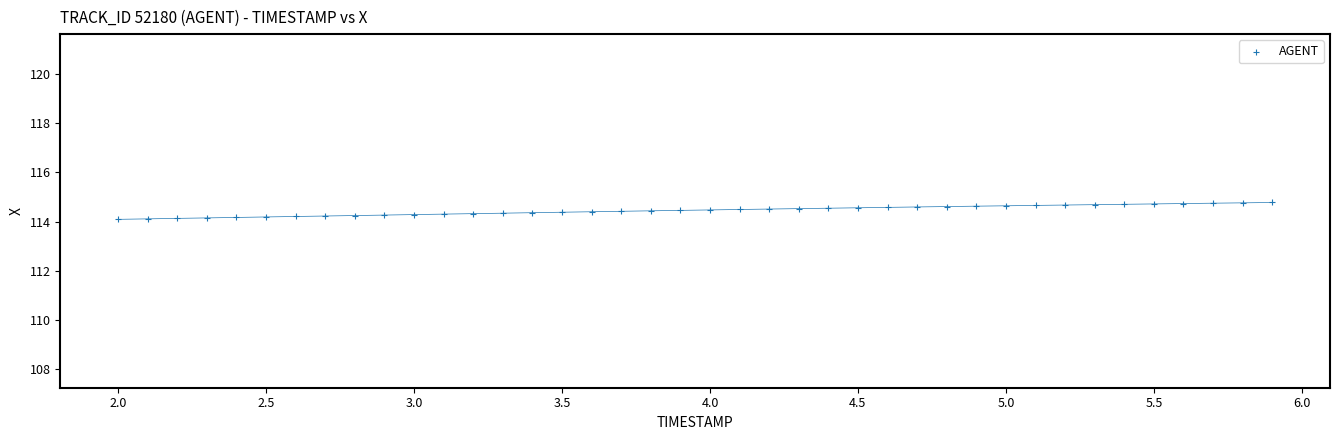

What is the range of Y values (max minus min)?

0.7